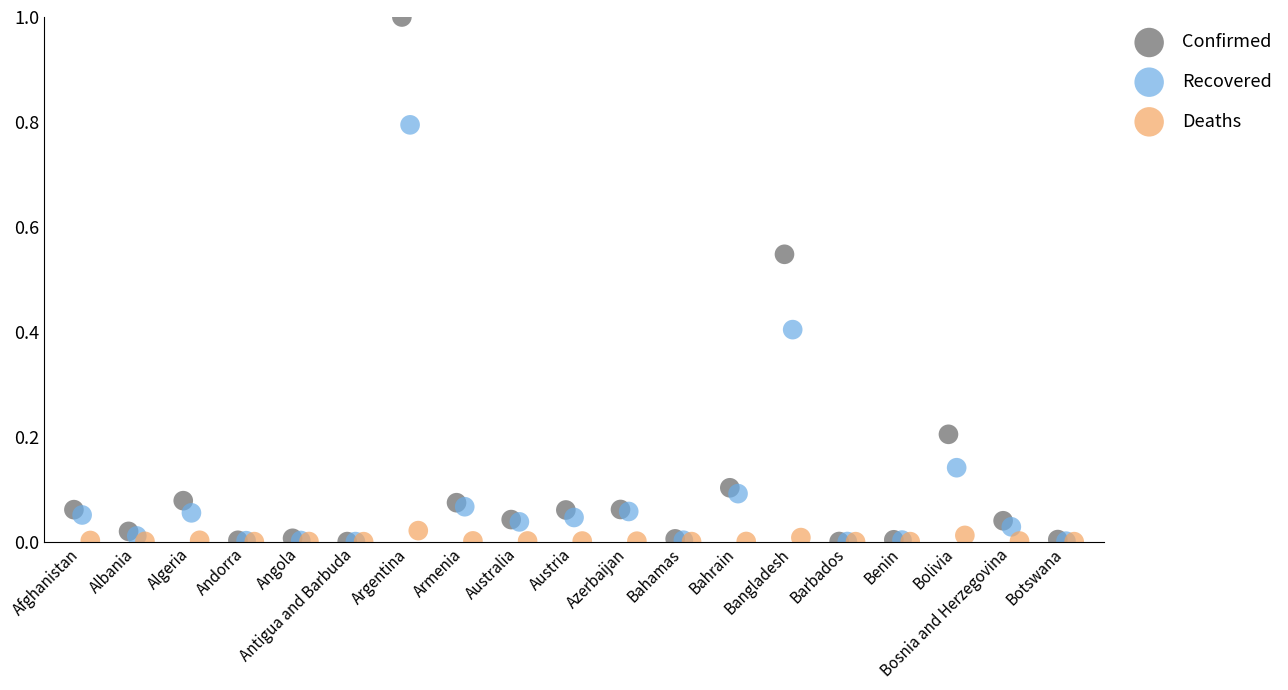

Which series contains the highest Y value?

Confirmed